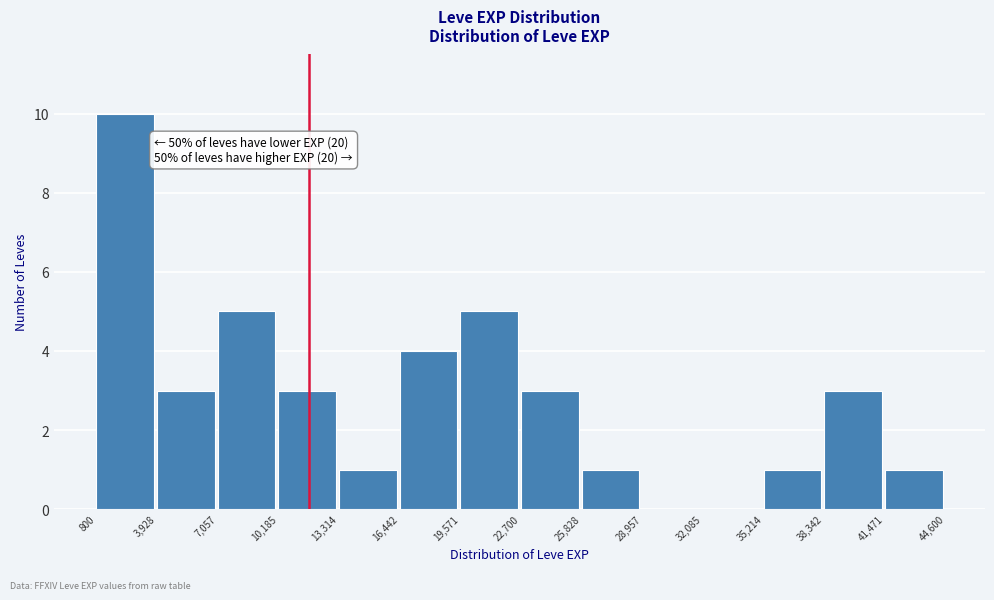

Which range on the x-axis has the tallest bar?

800 to 3,928